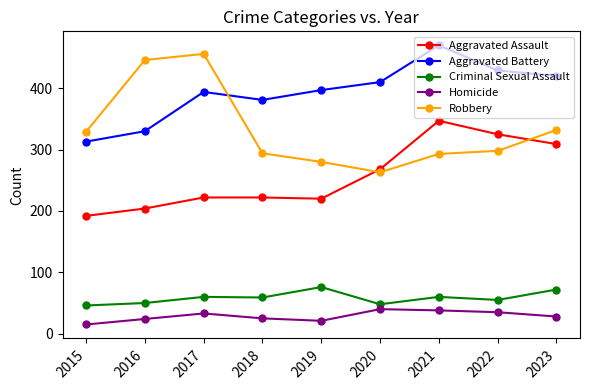

Is the value of Aggravated Battery at 2019 greater than the value of Criminal Sexual Assault at 2016?

Yes